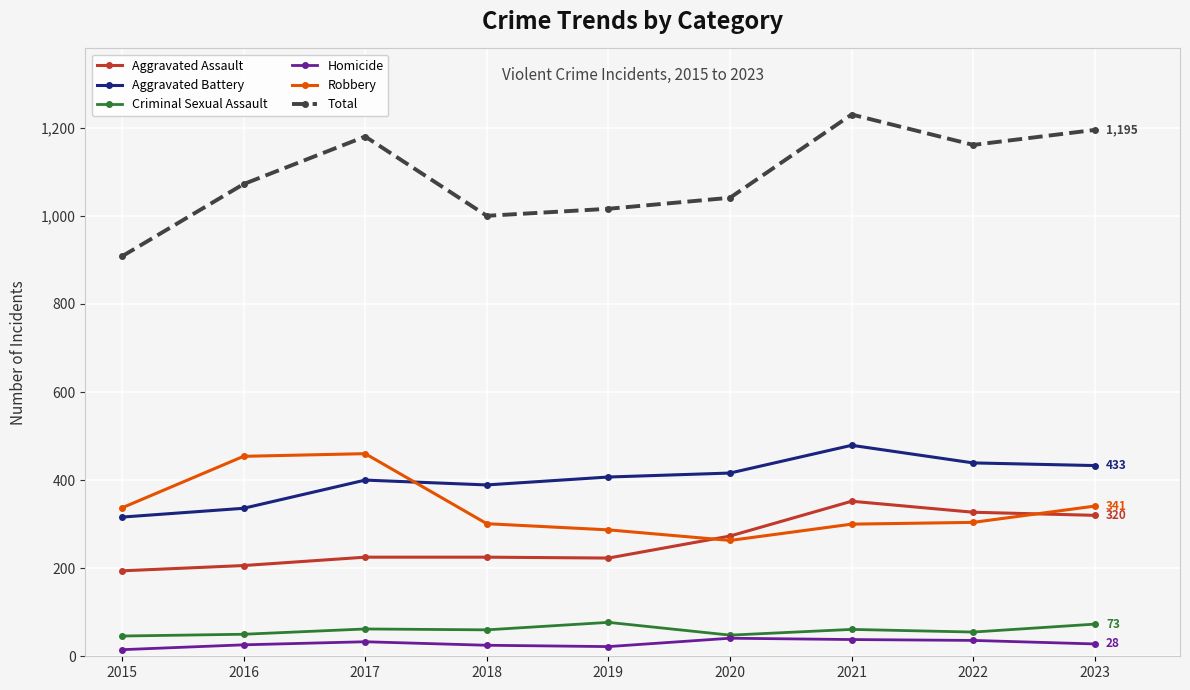

Between 2018 and 2023, which series saw the biggest shift?

Total